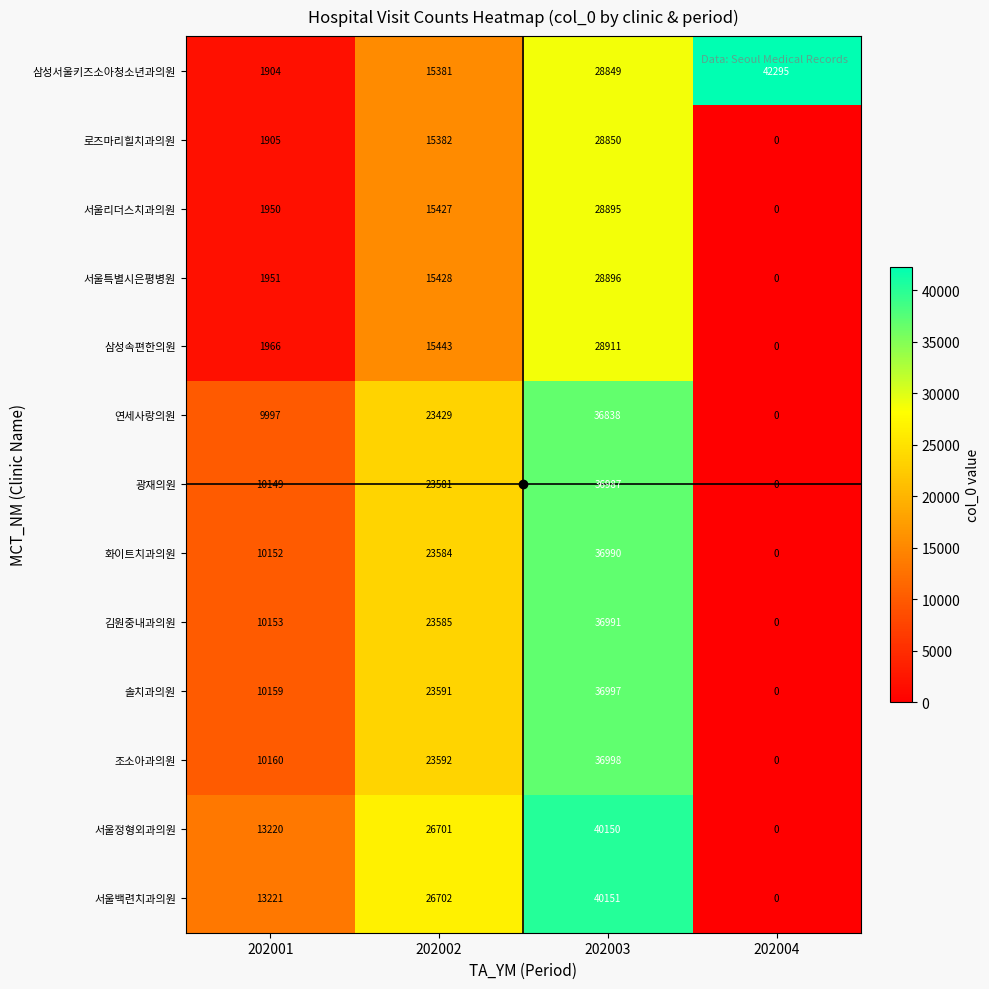

How many series are shown in this chart?

13